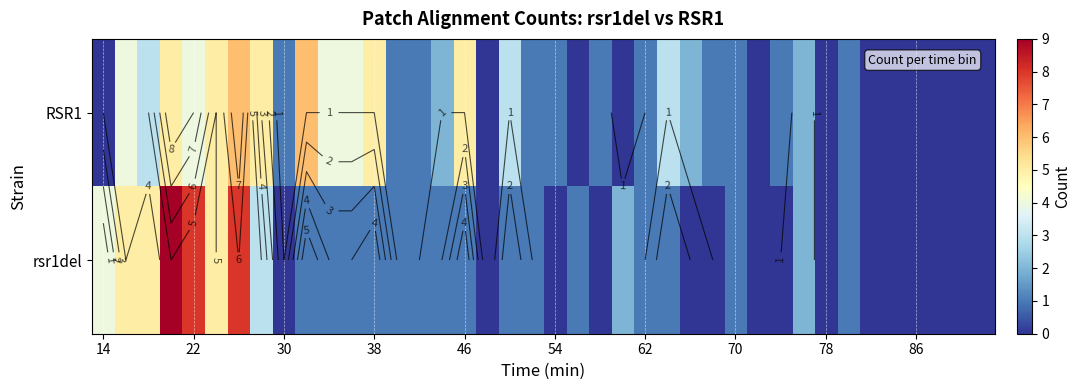

What is the sum of all RSR1 values?

79